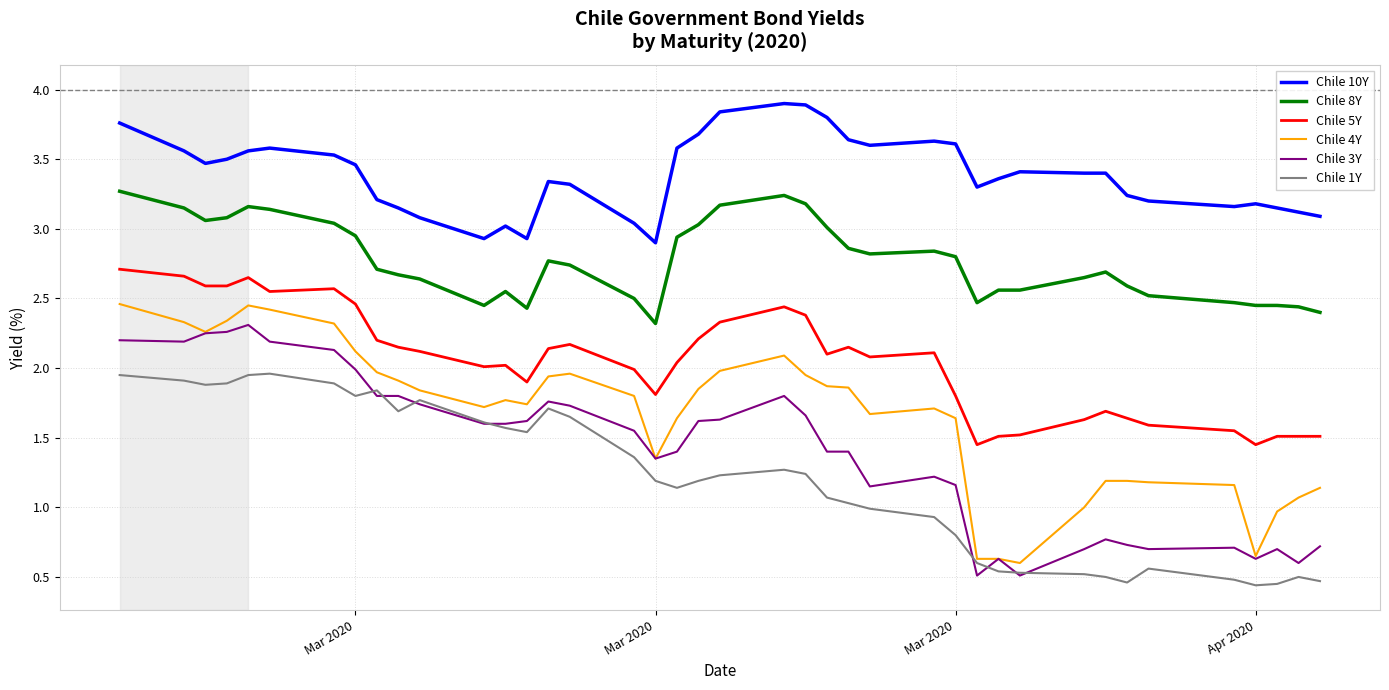

Count the number of data series in this chart.

6